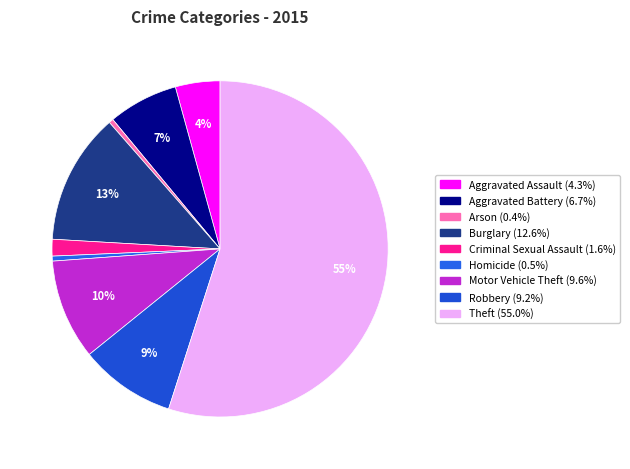

Is it true that Aggravated Assault is 1% of the pie?

False